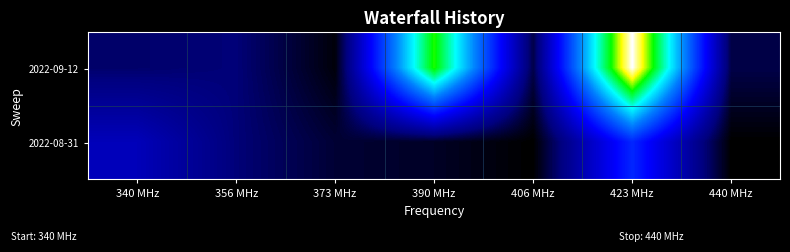

At how many categories does at least one series exceed 14?

1